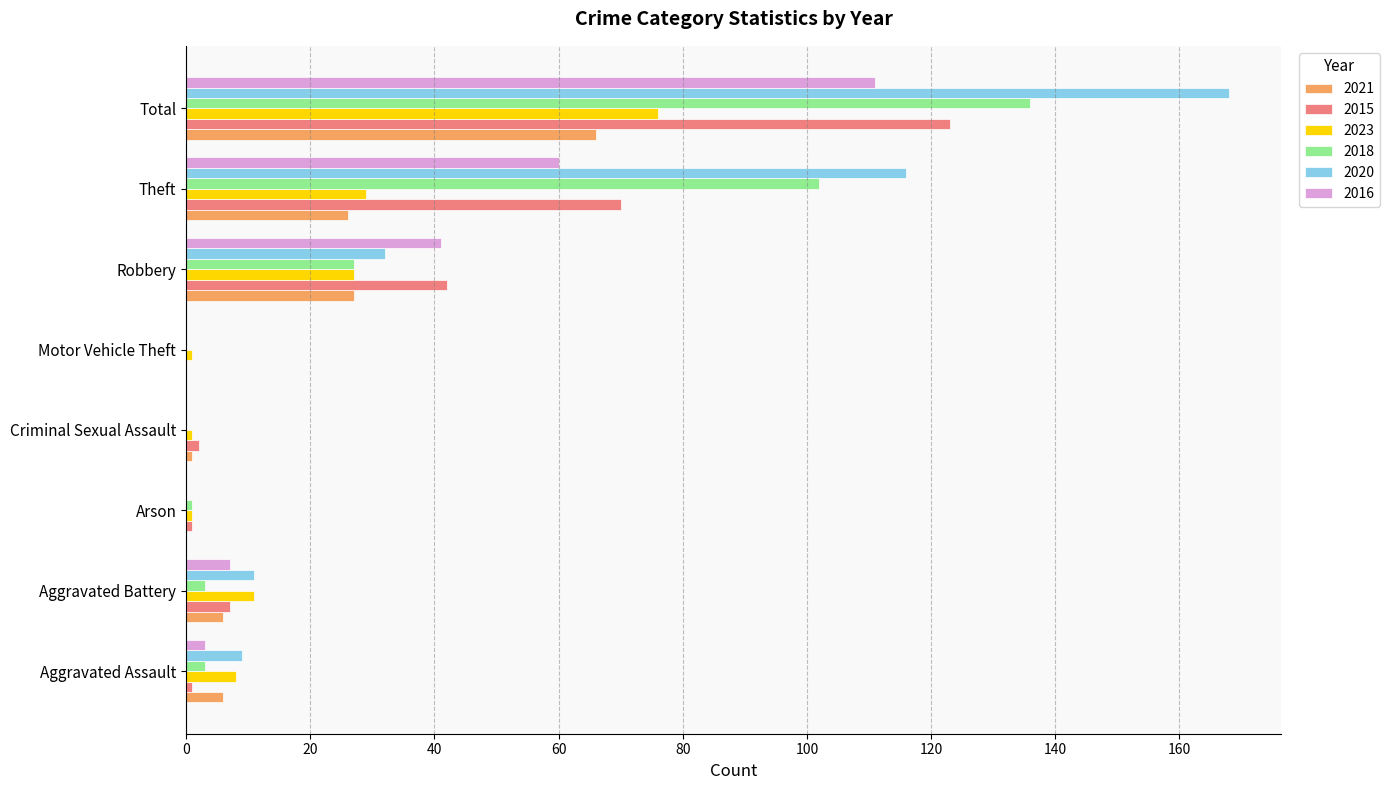

Is it true that 2020 equals 0 at Arson?

True